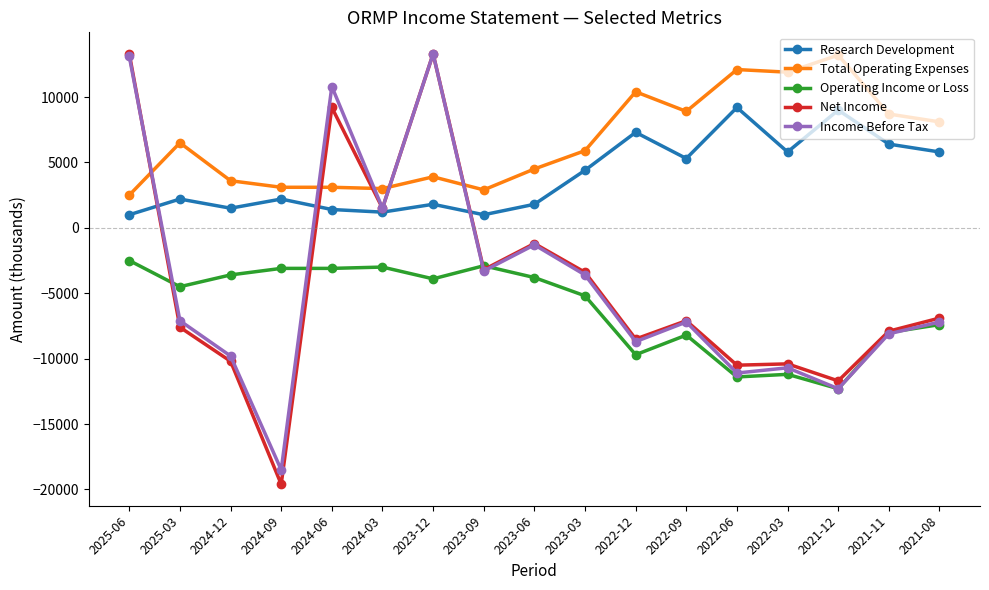

What is the label of the 7th point from the left?

2023-12